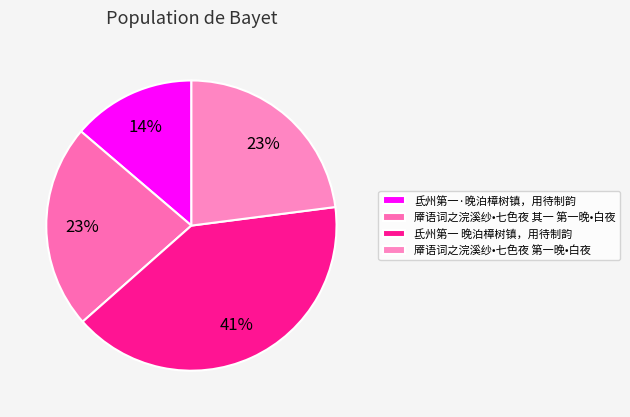

To the nearest percent, what is the combined percentage of 氐州第一 晚泊樟树镇，用待制韵 and 氐州第一·晚泊樟树镇，用待制韵?

54%